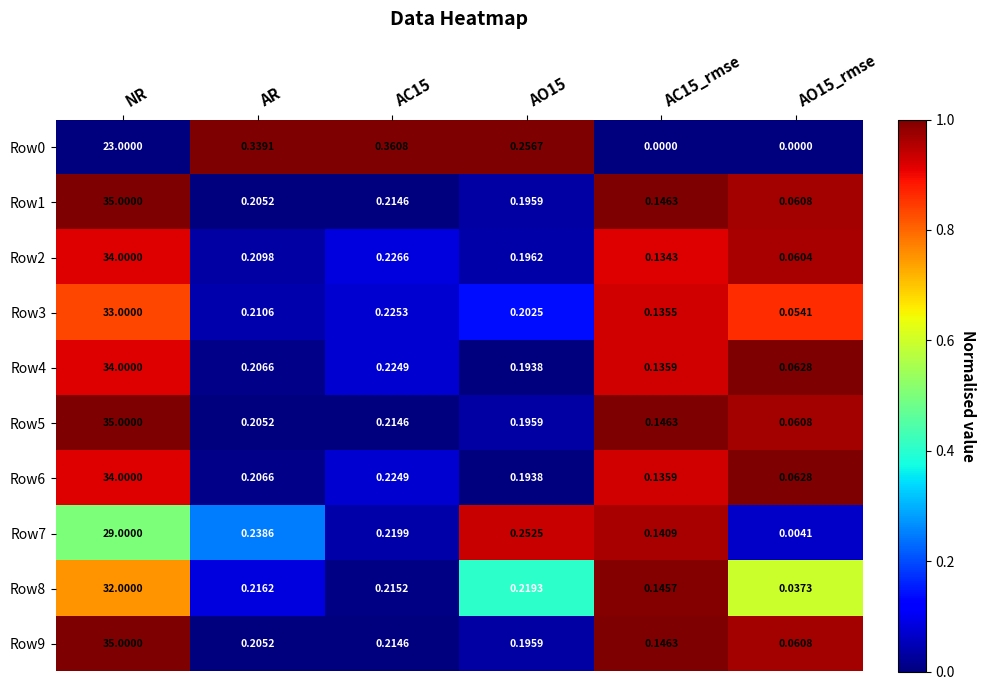

At which category is the sum across all series the highest?

NR